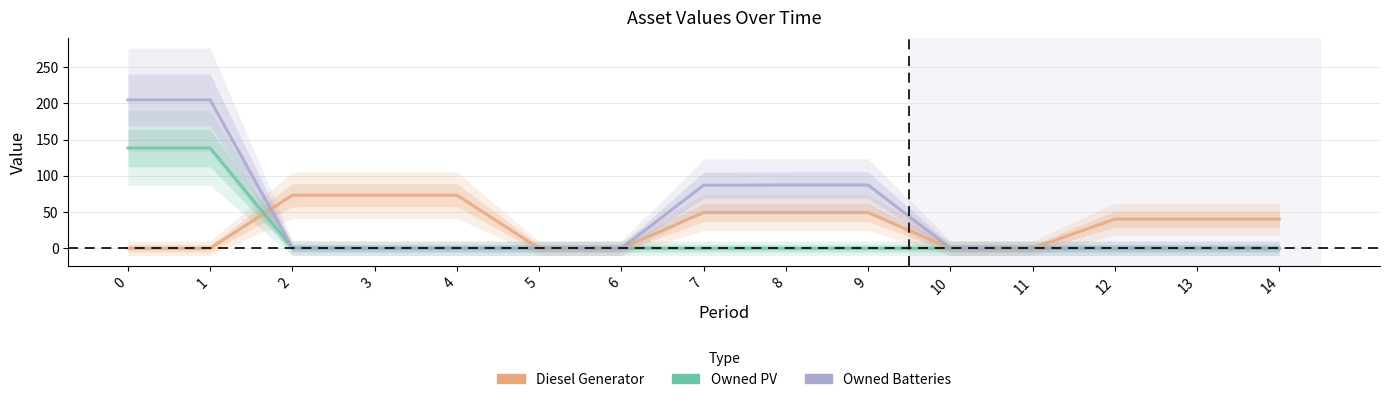

Rank the series at 14 from highest to lowest value.

Diesel Generator, Owned PV, Owned Batteries